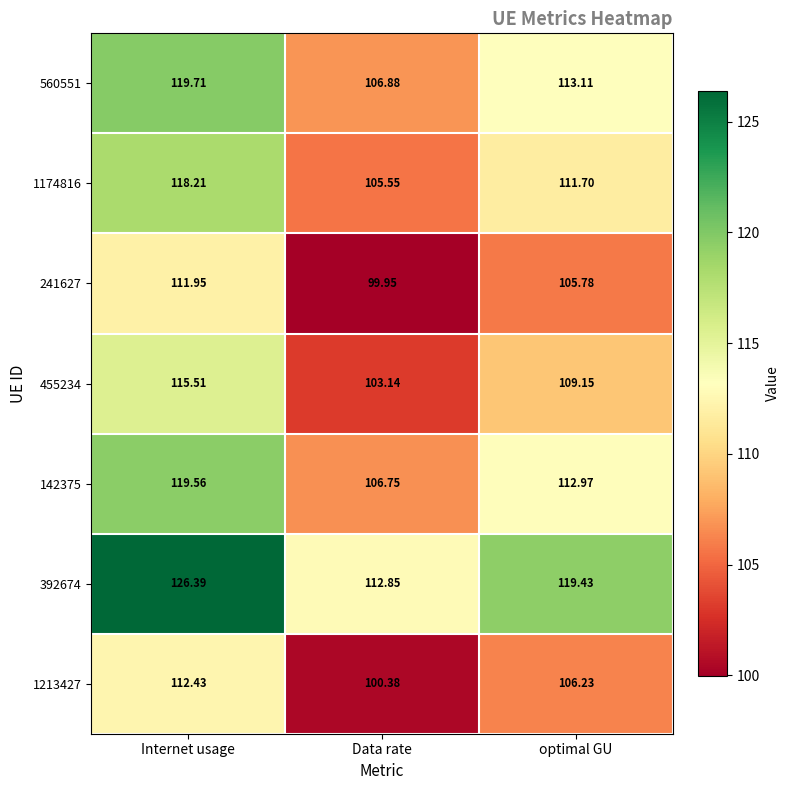

List the labels in order of 142375 value, largest first.

Internet usage, optimal GU, Data rate